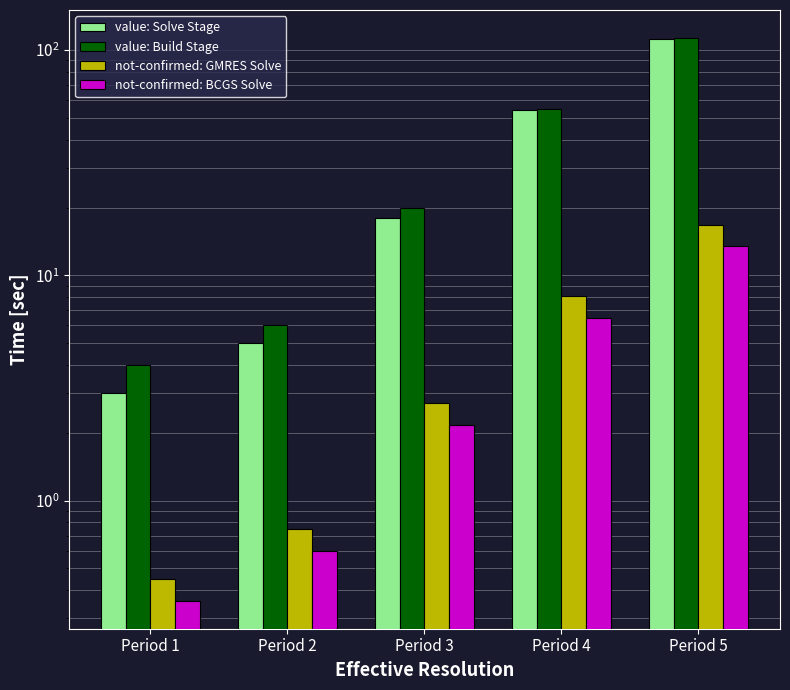

How many distinct data groups are displayed?

4